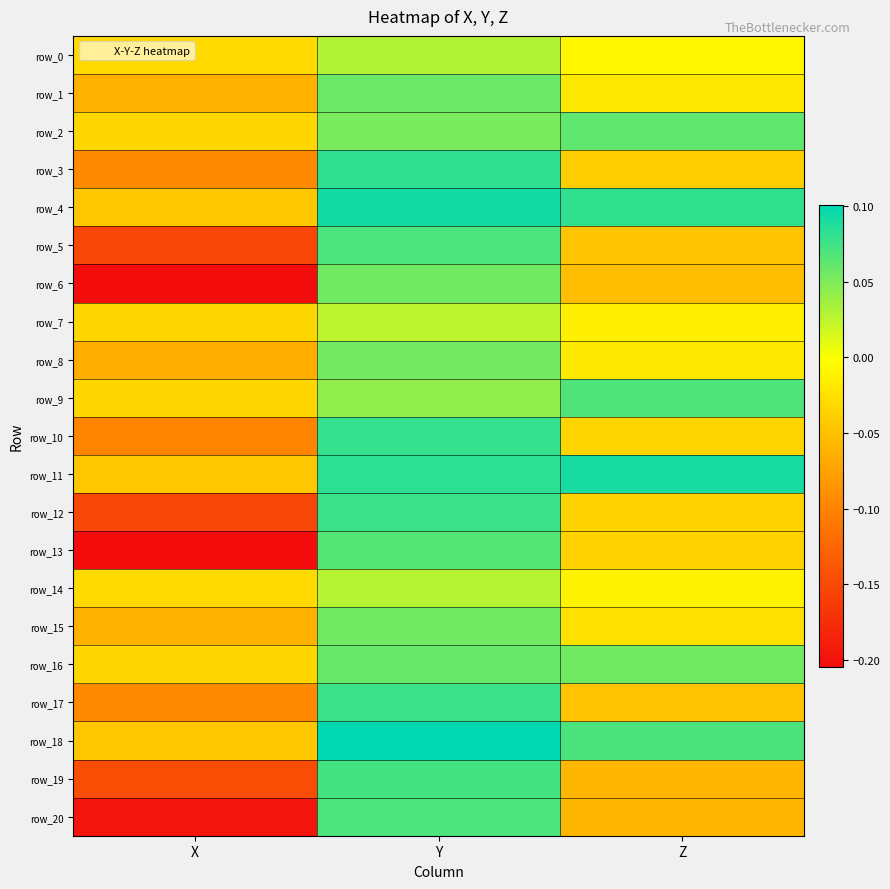

Which label corresponds to the largest value in the chart?

Y